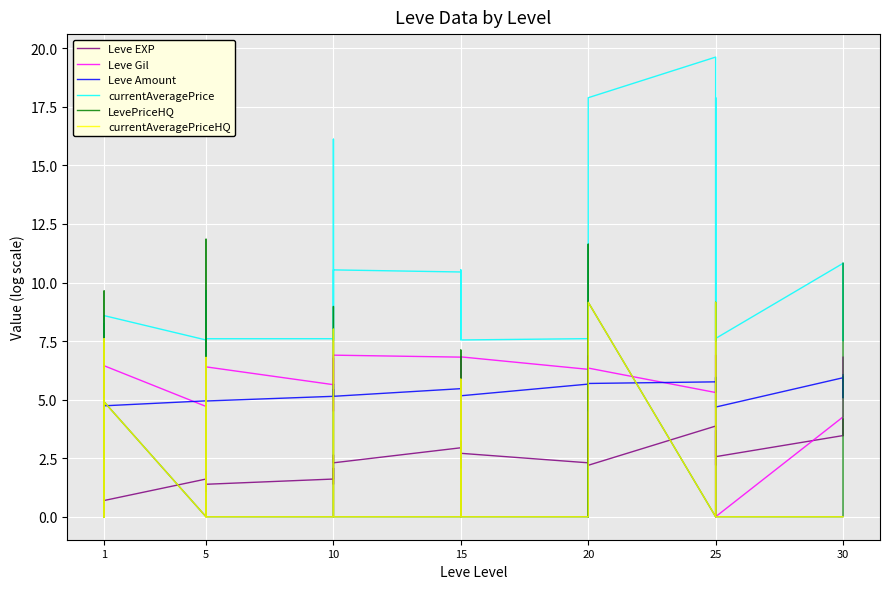

Reading right to left, list all the values displayed in this chart.

Leve EXP: 4.1	3.5	4.2	3.5	2.6	3.6	3.7	2.2	3.6	3.9	2.2	2.6	2.9	3.4	2.8	2.3	2.7	2.9	3.2	2.1	2.6	2.9	2.3	2.6	2.3	1.4	2.1	1.6	1.4	1.1	1.8	1.1	1.9	1.6	0.7	0.7	0.7	0.7	0.7	0.7
Leve Gil: 6.3	5.8	6.8	4.3	0.0	6.0	6.9	6.5	6.0	5.3	6.3	6.9	4.8	2.4	6.7	6.3	6.8	6.8	6.7	5.1	3.7	6.8	6.9	4.5	6.1	6.7	6.8	5.6	6.4	6.2	5.4	6.7	6.7	4.7	6.4	6.5	5.1	6.4	6.5	5.8
Leve Amount: 6.1	5.1	6.0	5.9	4.7	6.0	5.7	5.3	5.9	5.8	5.7	4.5	5.7	5.5	5.3	5.7	5.2	5.1	5.5	5.9	5.5	5.5	5.1	5.4	5.2	5.7	5.1	5.1	4.9	5.1	4.9	4.9	5.1	4.9	4.7	4.7	4.7	4.7	4.7	4.7
currentAveragePrice: 10.8	7.5	7.6	10.8	7.6	7.5	8.6	17.9	7.5	19.6	17.9	10.4	7.8	11.6	7.9	7.6	7.5	10.5	7.9	8.6	7.6	10.4	10.5	10.2	7.5	16.1	9.0	7.6	7.6	6.8	7.5	7.6	9.7	7.5	8.6	7.7	7.5	8.2	8.2	7.5
LevePriceHQ: 10.8	0.0	0.0	0.0	0.0	0.0	0.0	9.2	0.0	0.0	9.2	0.0	0.0	11.6	0.0	0.0	0.0	0.0	0.0	7.1	0.0	0.0	0.0	0.0	0.0	8.0	9.0	0.0	0.0	0.0	9.7	7.6	11.8	0.0	4.9	0.0	9.6	0.0	7.6	0.0
currentAveragePriceHQ: 0.0	0.0	0.0	0.0	0.0	0.0	0.0	9.2	0.0	0.0	9.2	0.0	0.0	0.0	0.0	0.0	0.0	0.0	0.0	5.9	0.0	0.0	0.0	0.0	0.0	8.0	0.0	0.0	0.0	6.8	0.0	6.8	0.0	0.0	4.9	0.0	6.4	0.0	7.6	0.0